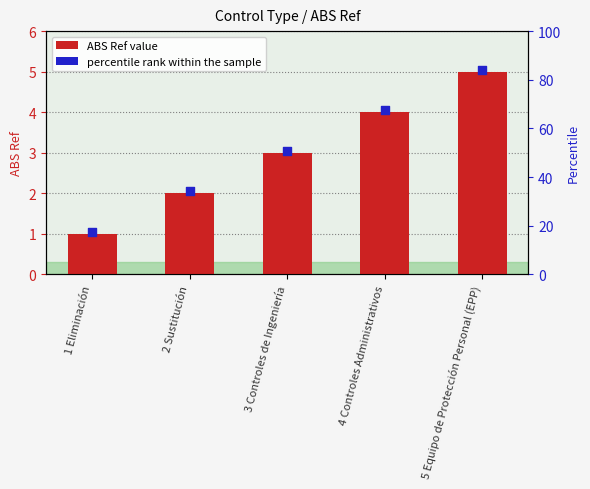

What is the change in value from 1 Eliminación to 2 Sustitución?

+1